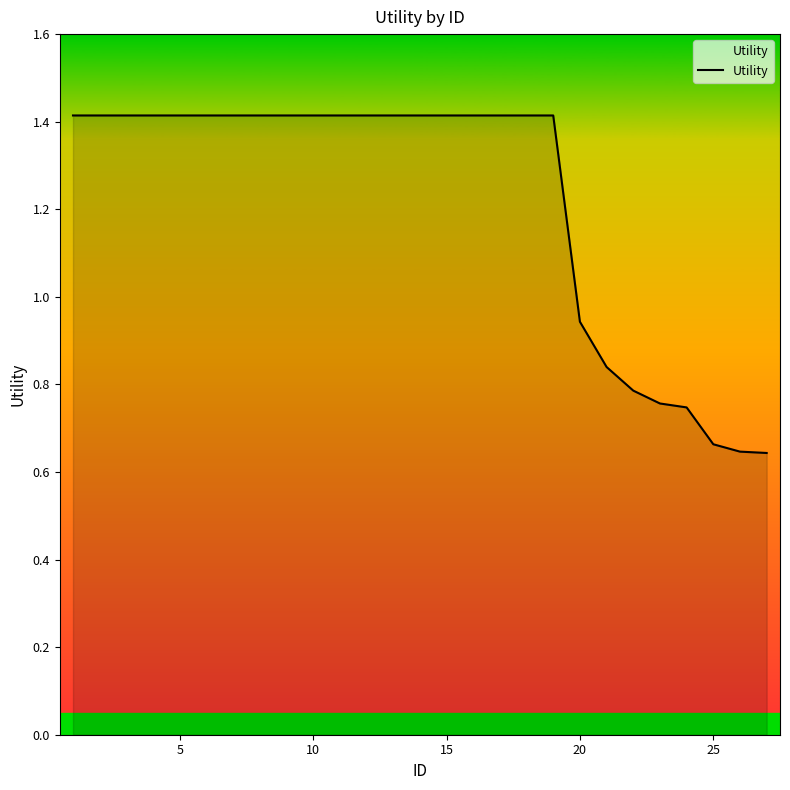

What is the greatest value displayed?

1.4